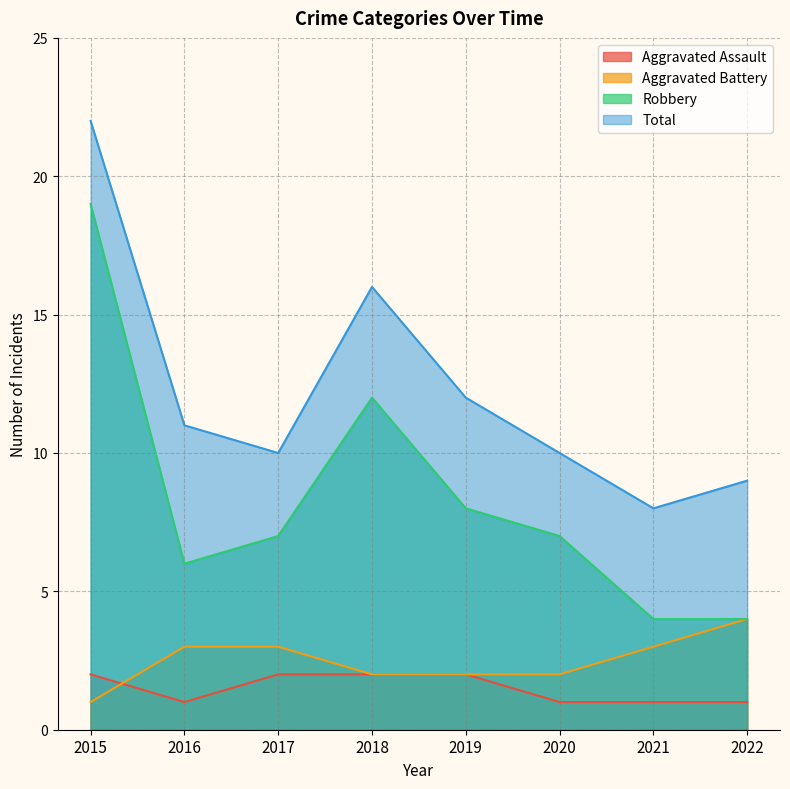

Is it true that Aggravated Battery equals 2 at 2020?

True